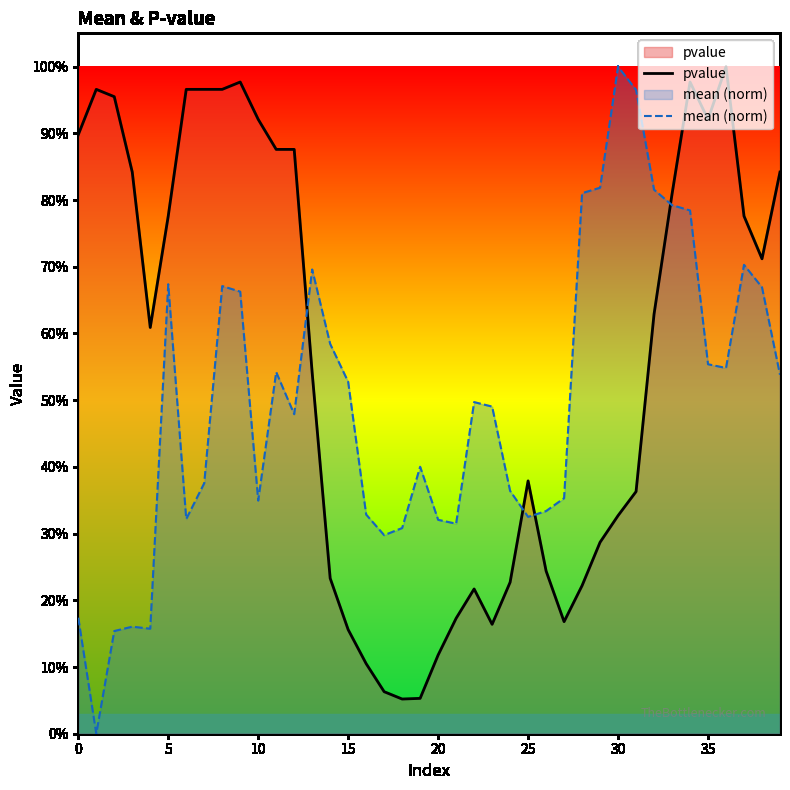

What are all the series names shown in the legend?

pvalue, mean (norm)